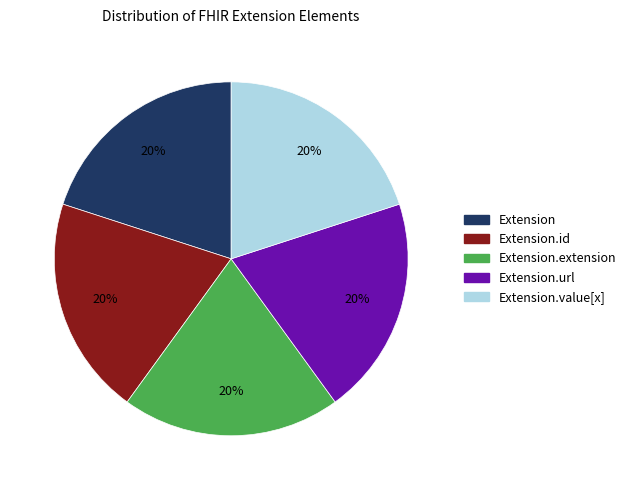

Is it true that Extension is 1% of the pie?

False